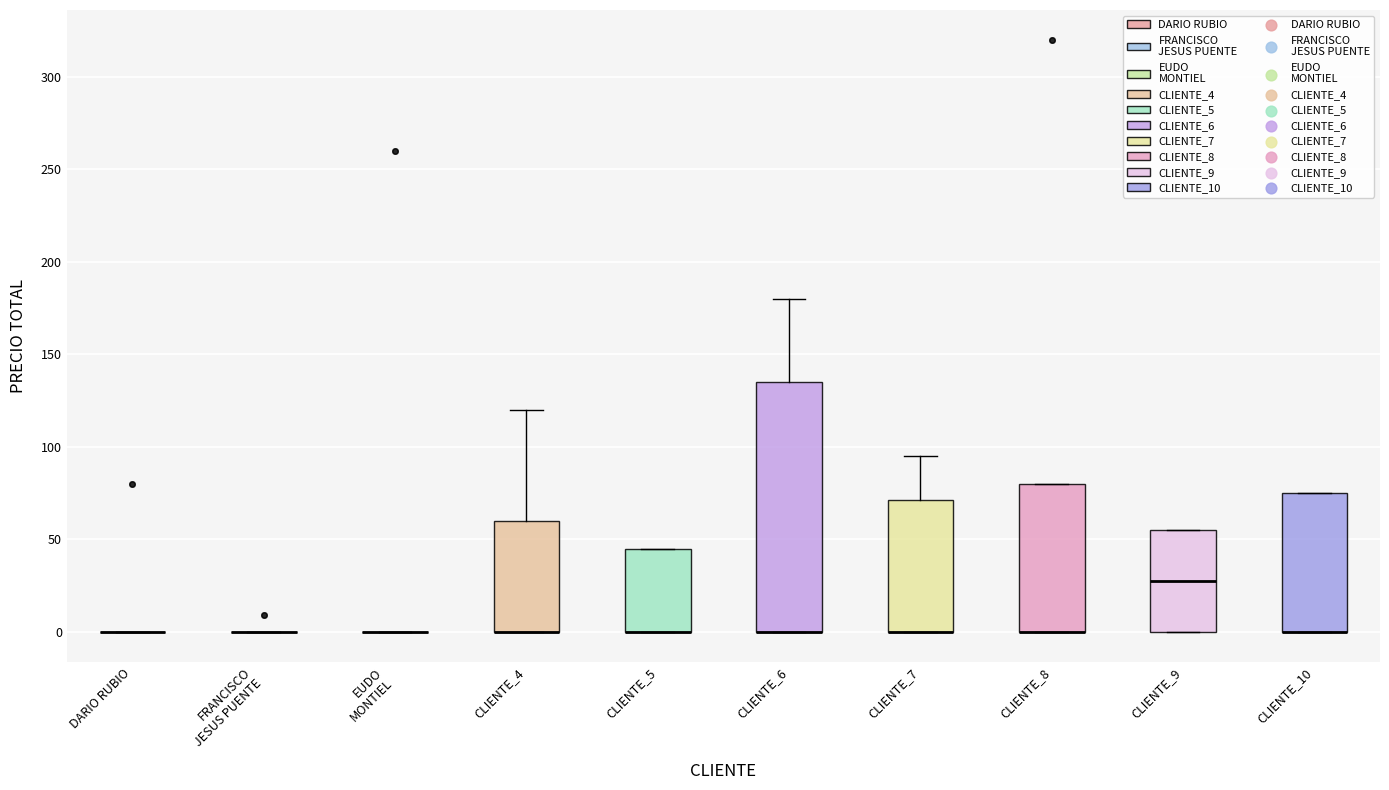

Where is the lower edge of the box for CLIENTE_4 on the y-axis? The values are not printed on the chart, so give them approximately, as read against the axis.

0